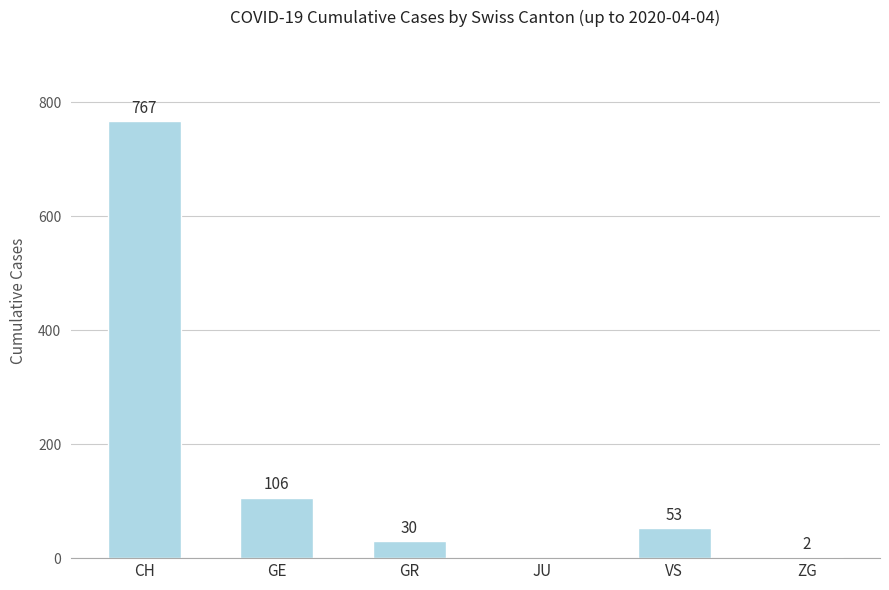

What is the sum of all values?

958